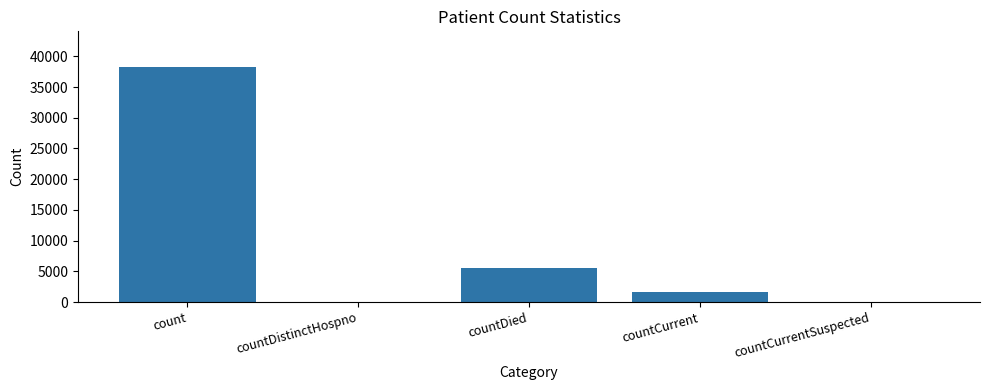

What is the sum of all values?

45450